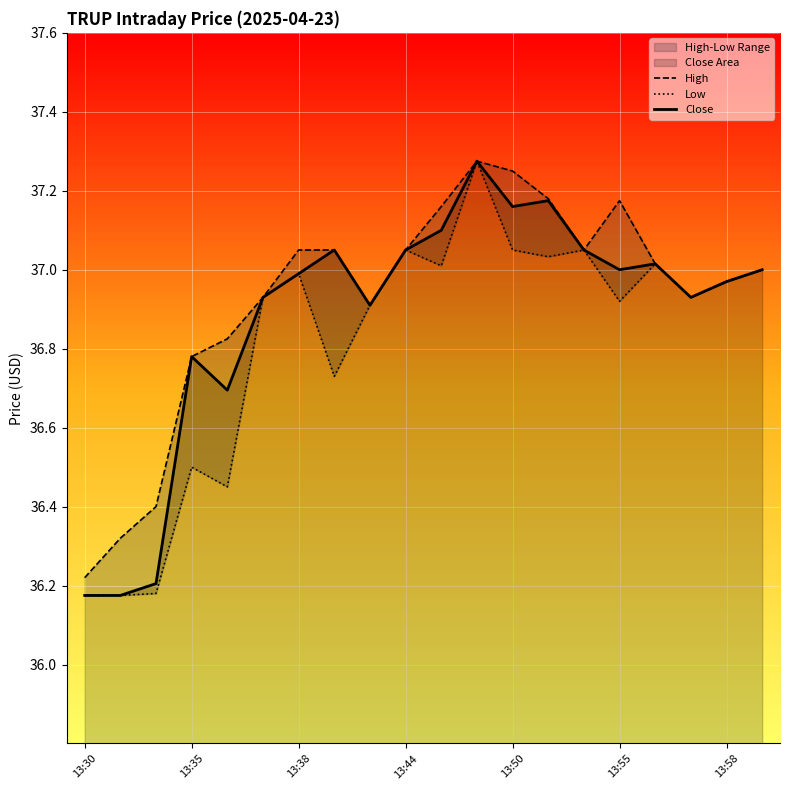

The value of Close at 13:58 is 52.0. True or false?

False